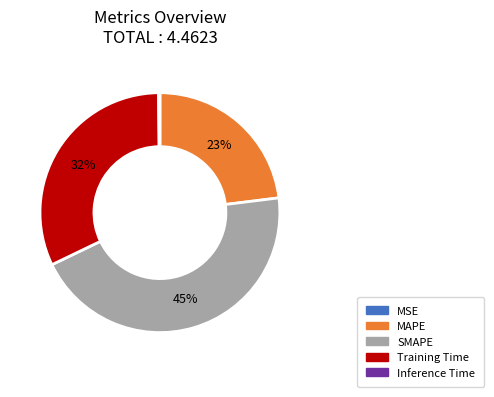

The SMAPE slice represents 45% of the pie. True or false?

True